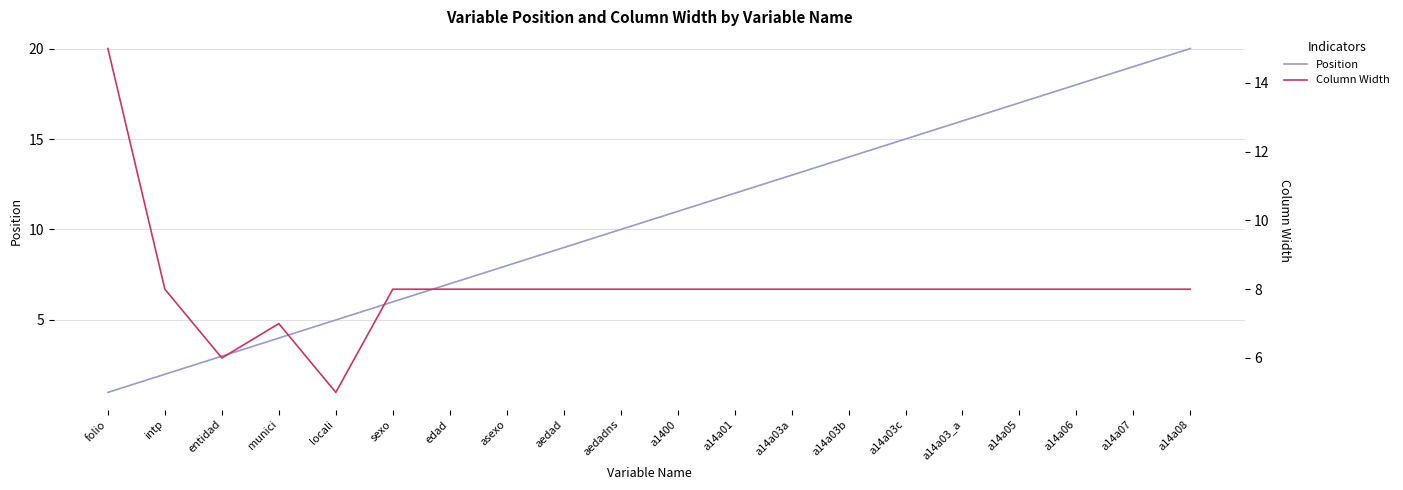

The Position series shows 10 at aedadns. True or false?

True